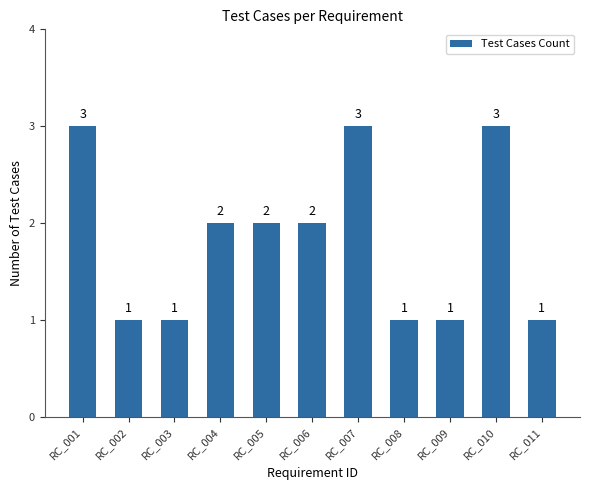

Reading left to right, transcribe all the data shown in this chart.

RC_001=3	RC_002=1	RC_003=1	RC_004=2	RC_005=2	RC_006=2	RC_007=3	RC_008=1	RC_009=1	RC_010=3	RC_011=1